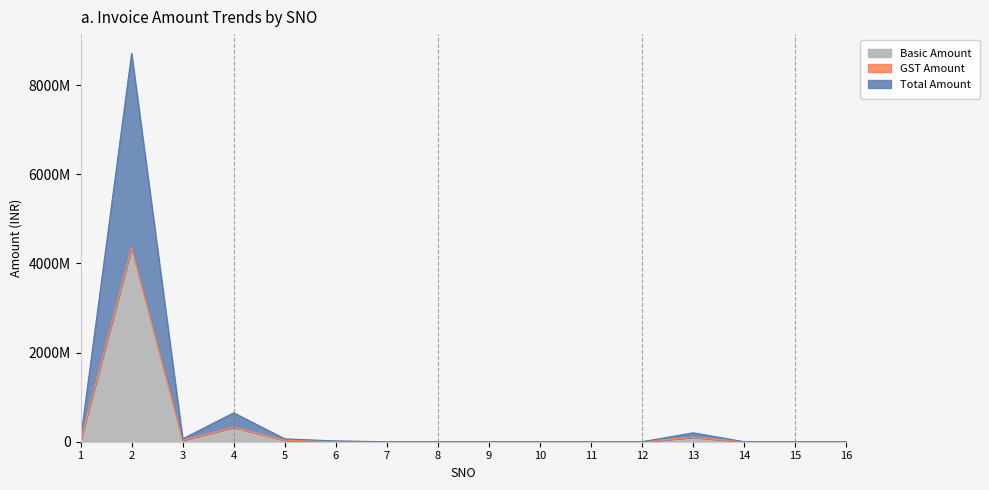

Which series has the largest total across all categories?

Total Amount